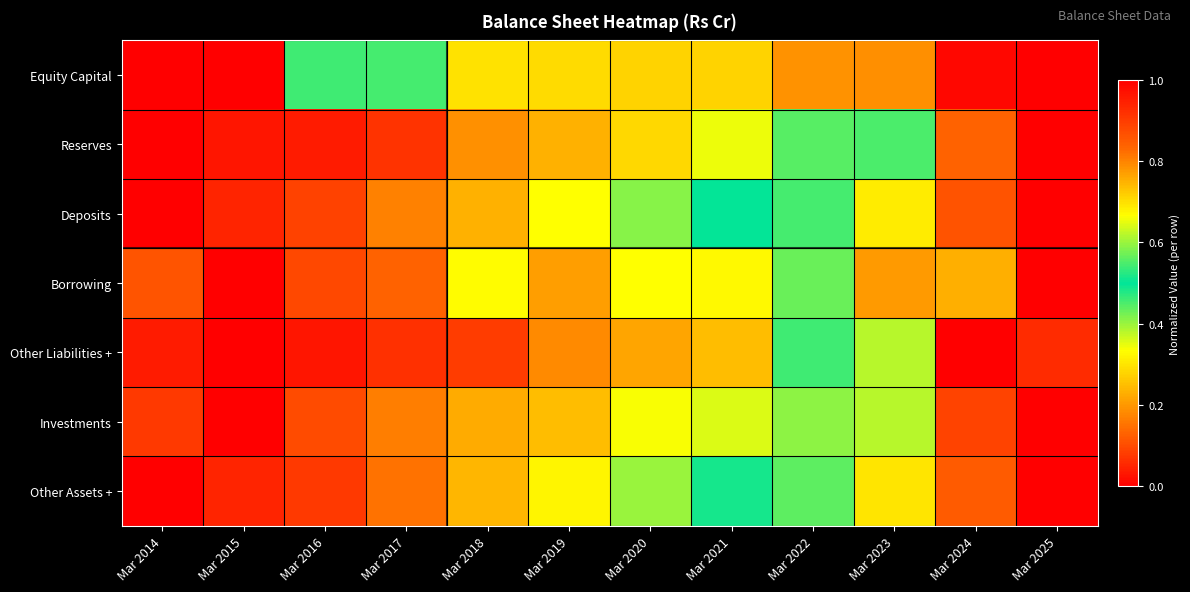

List the series in order of their peak value, lowest first.

Equity Capital, Reserves, Deposits, Borrowing, Other Liabilities +, Investments, Other Assets +